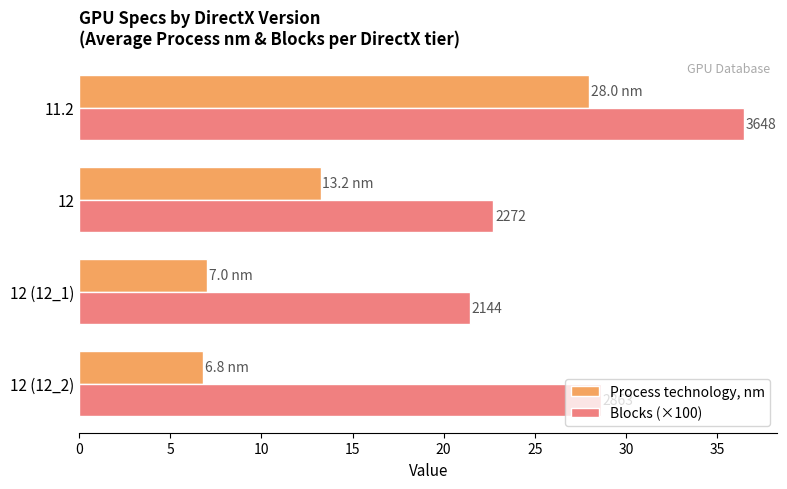

Reading right to left, what are all the values shown in this chart?

Process technology, nm: 28.0	13.2	7.0	6.8
Blocks (×100): 36.5	22.7	21.4	28.6